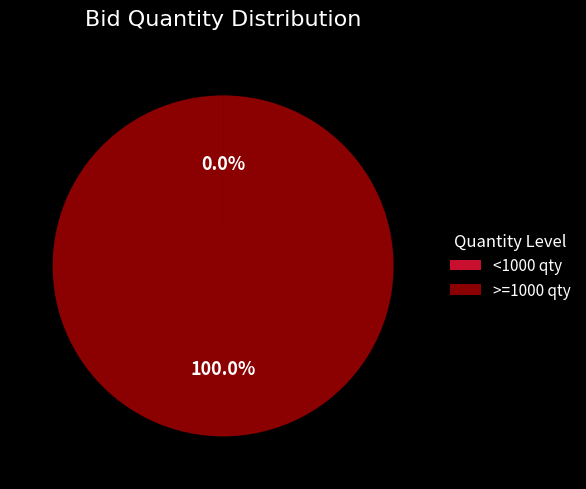

What is the largest slice in the pie chart?

>=1000 qty